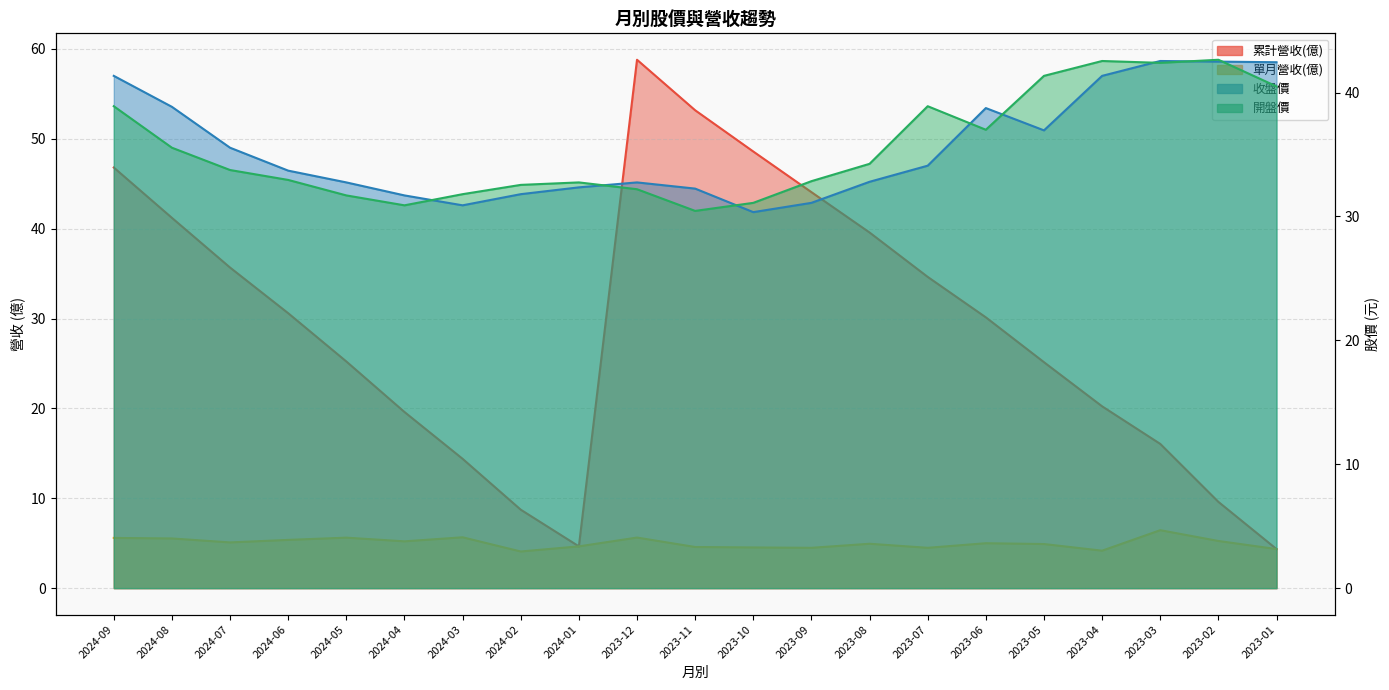

The value of 收盤價 at 2024-04 is 31.7. True or false?

True